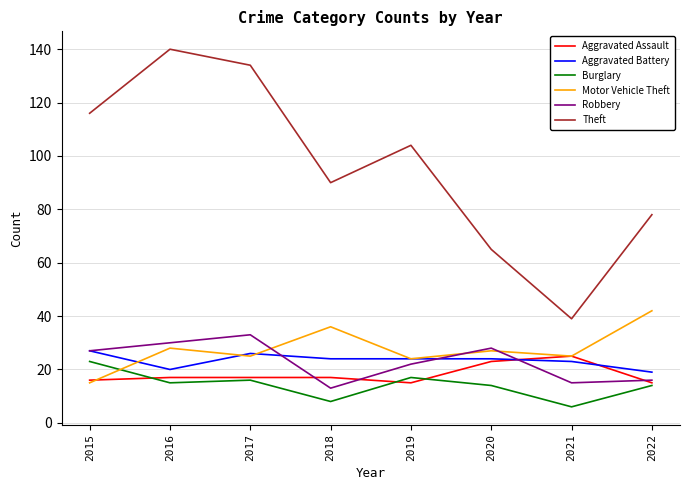

Which series has the largest range (max minus min)?

Theft